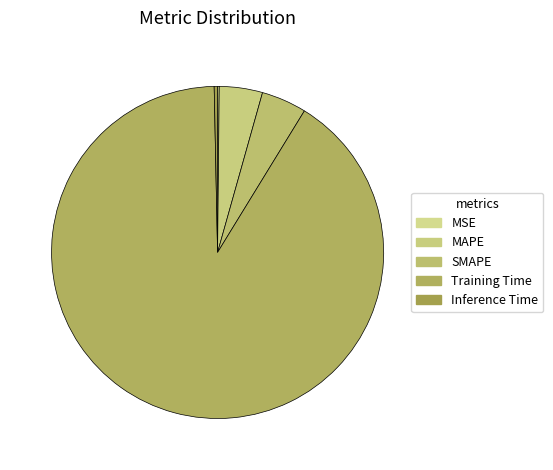

Which category accounts for the majority?

Training Time